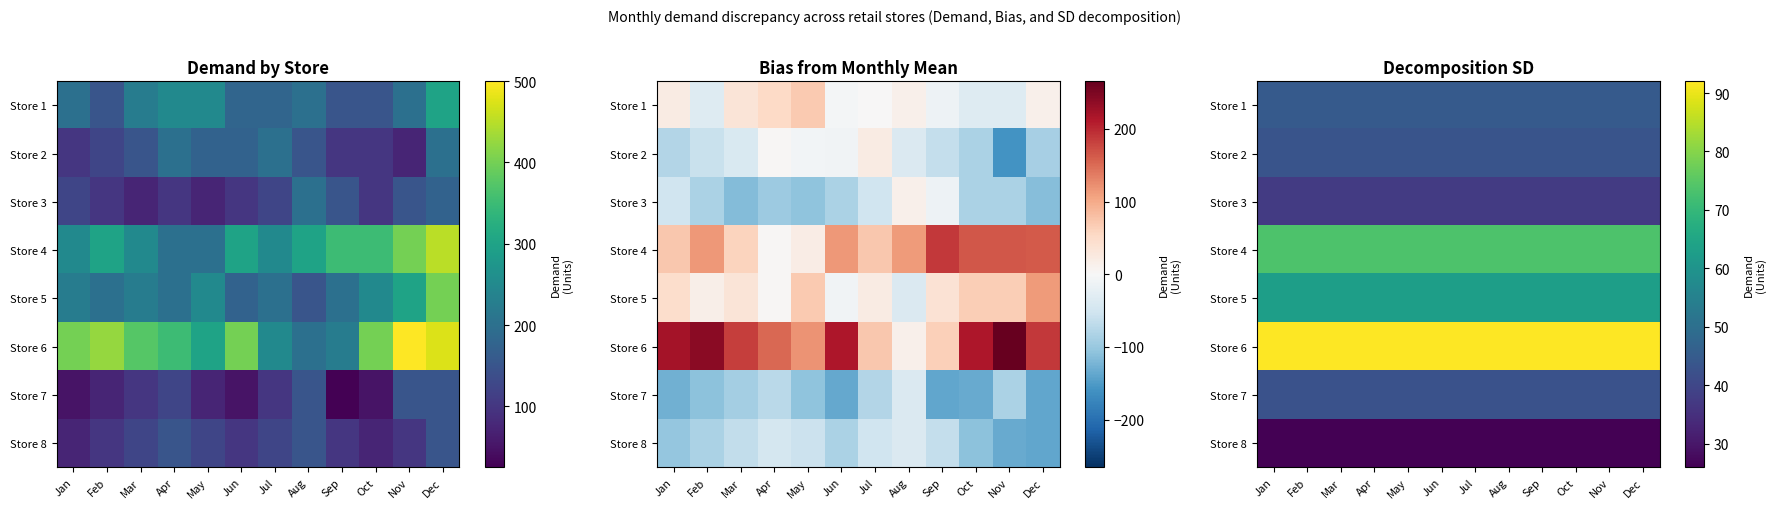

What is the total value across all series at Nov?

422.2